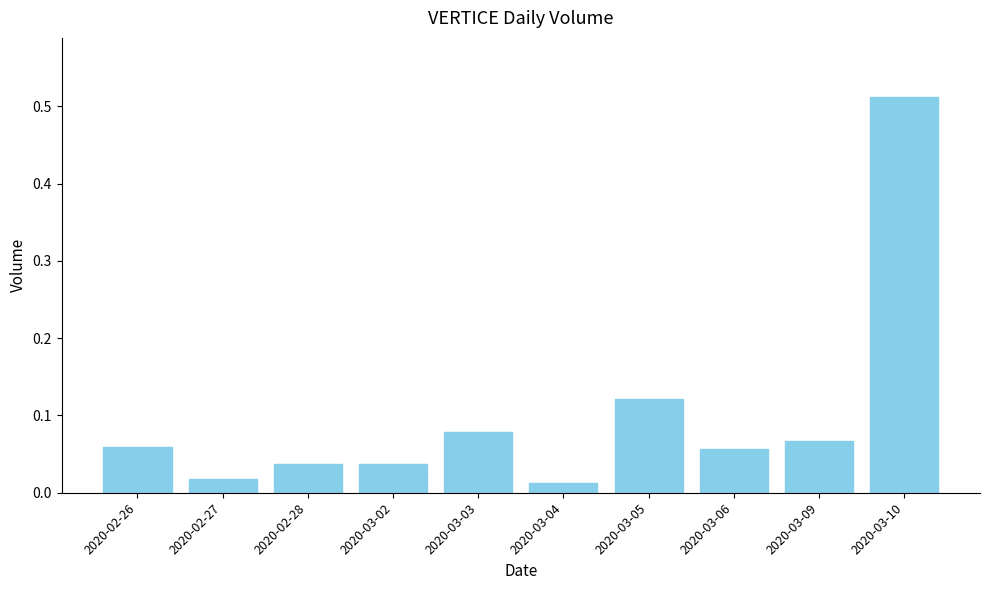

What is the change in value from 2020-02-28 to 2020-03-05?

+0.1